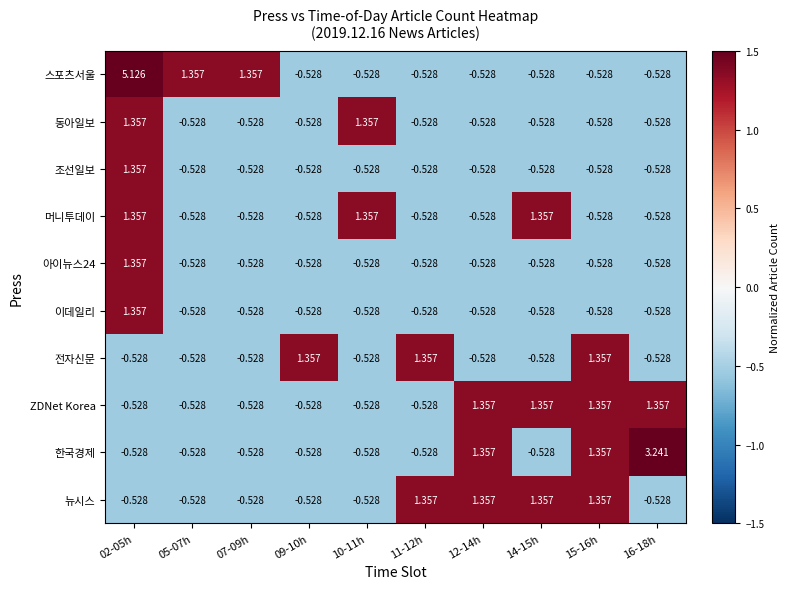

At which category is the sum across all series the highest?

02-05h